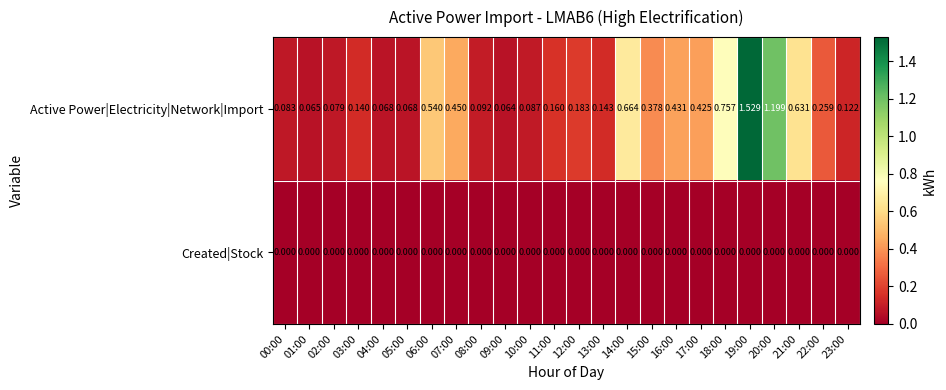

Between 07:00 and 23:00, which series saw the biggest shift?

Active Power|Electricity|Network|Import